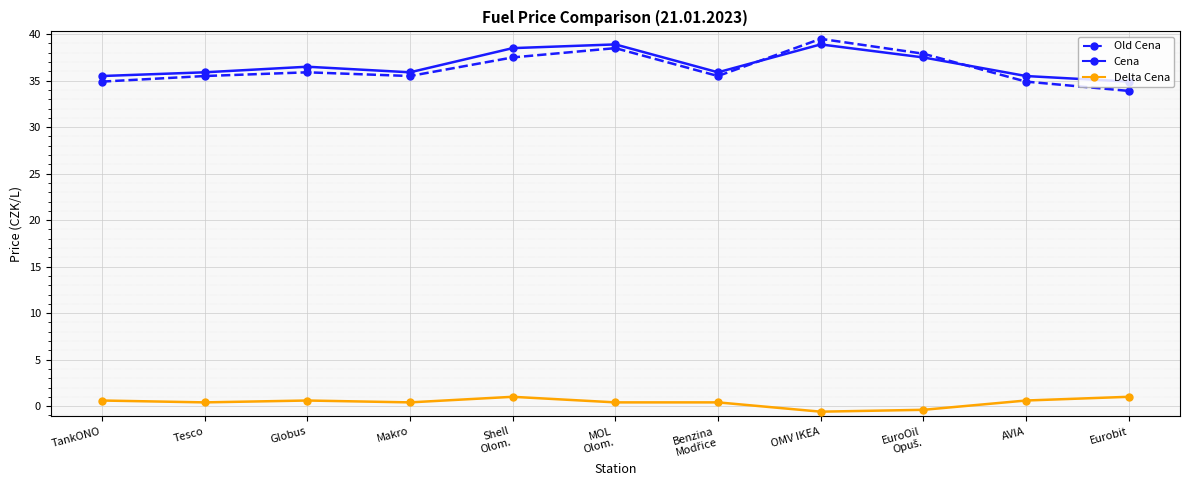

What is the difference between the highest and lowest values at OMV IKEA?

40.1